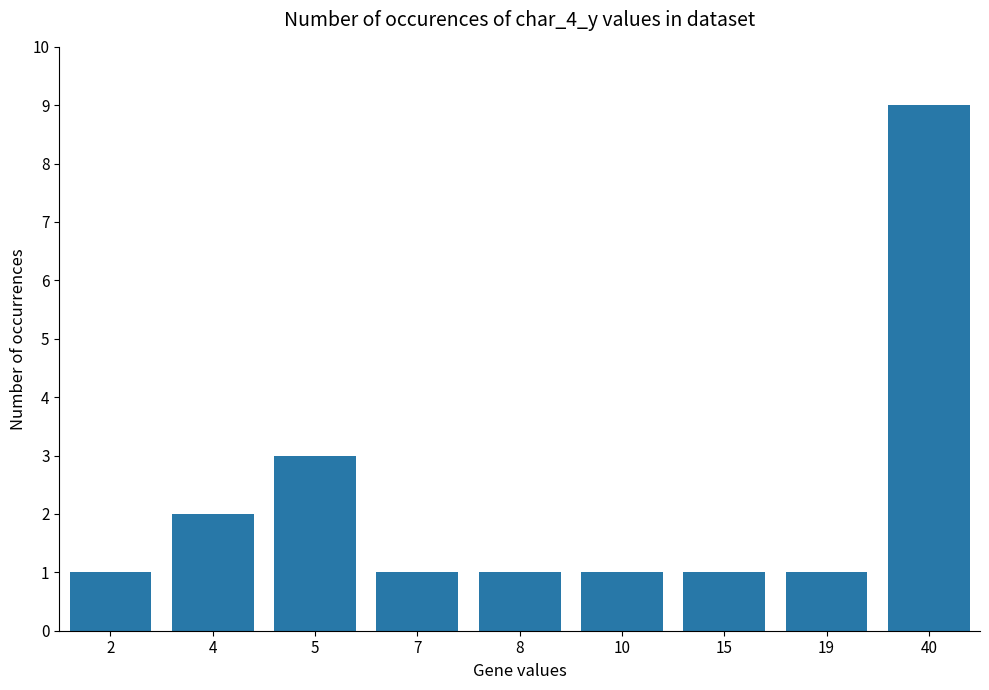

Does the chart contain any negative values?

No